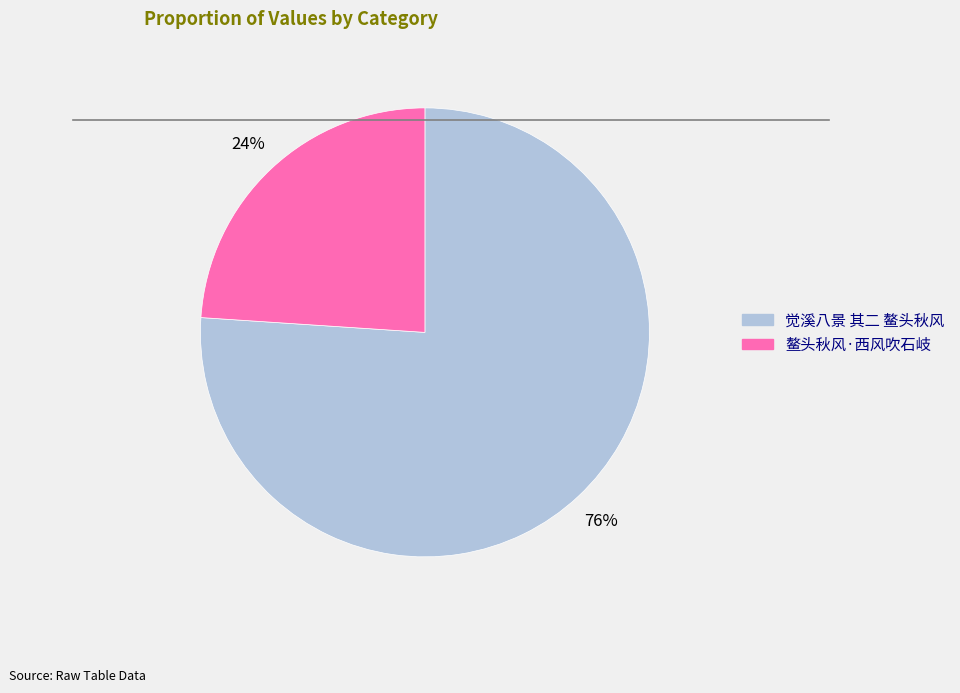

Which slice represents more than half of the pie?

觉溪八景 其二 鳌头秋风